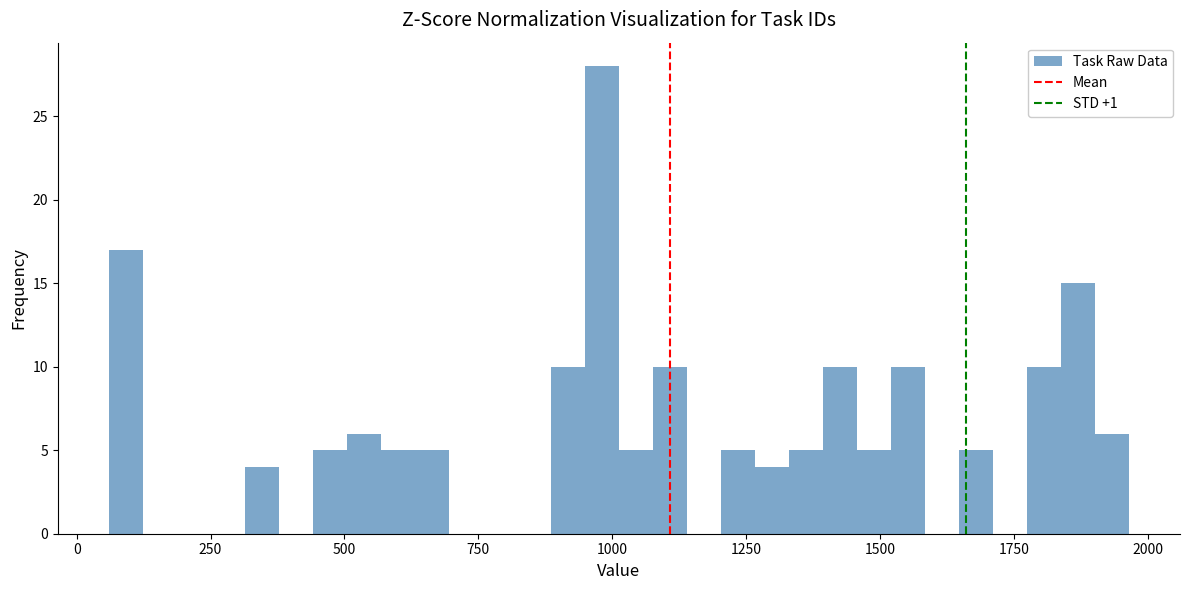

Around what value on the x-axis is the tallest bar? Give the approximate position of its centre, as read against the axis.

1000